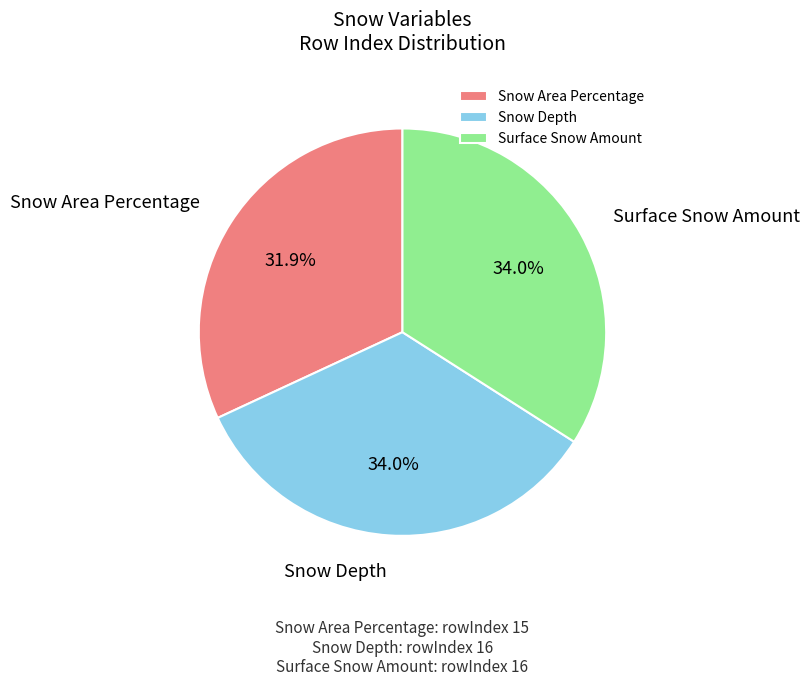

Does Snow Depth represent more than half of the total?

No